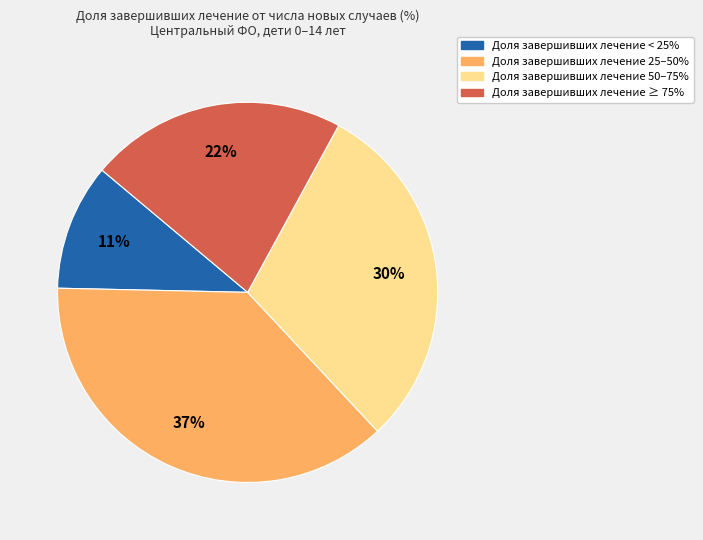

To the nearest percent, what is the average slice percentage?

25%